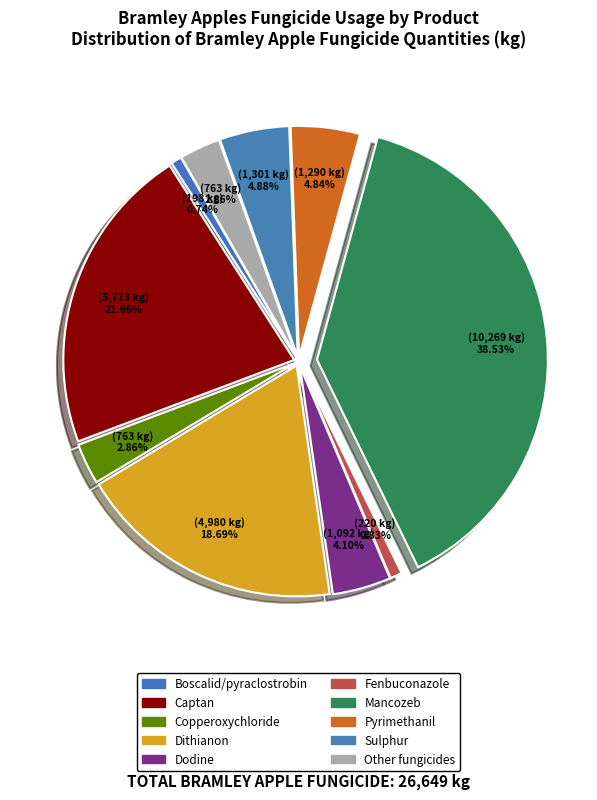

Which category has the biggest portion of the pie?

Mancozeb